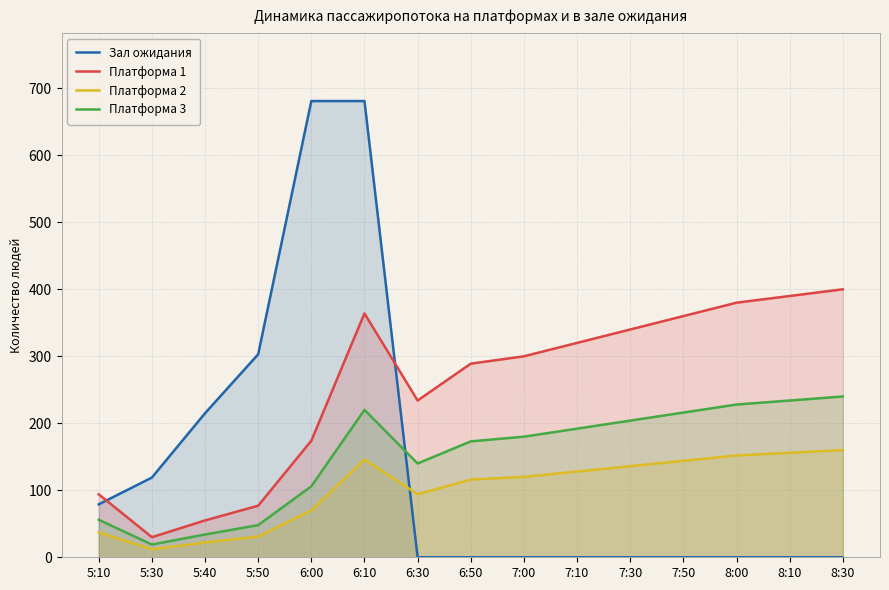

True or false: Платформа 1 has more than 0 interior local peaks.

True